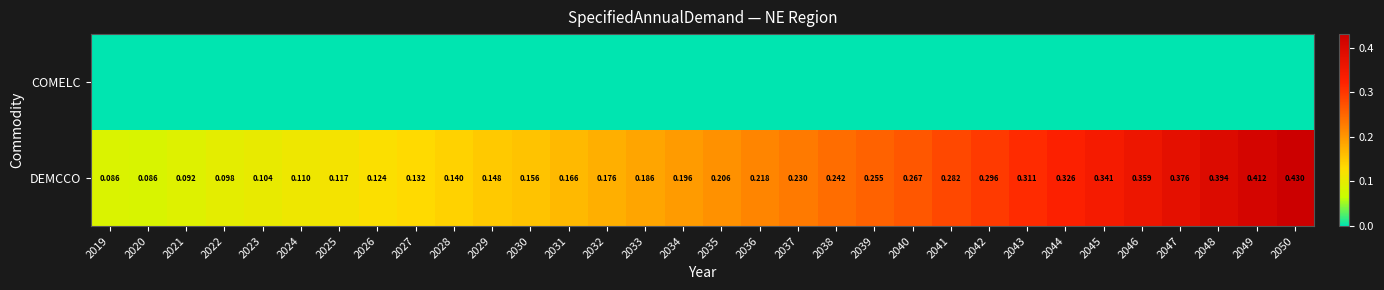

Is it true that COMELC equals 0.0 at 2043?

True